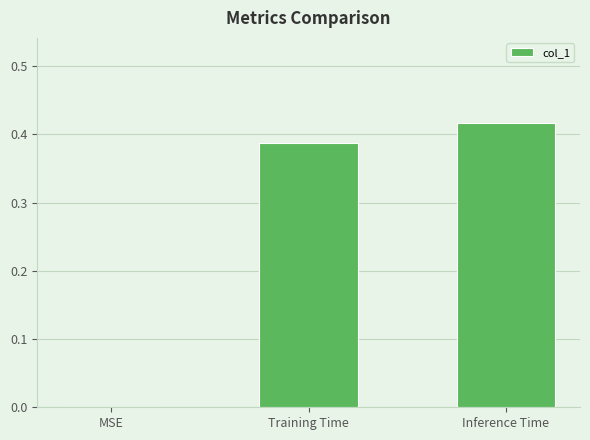

True or false: the data shows 0.0 at MSE.

True